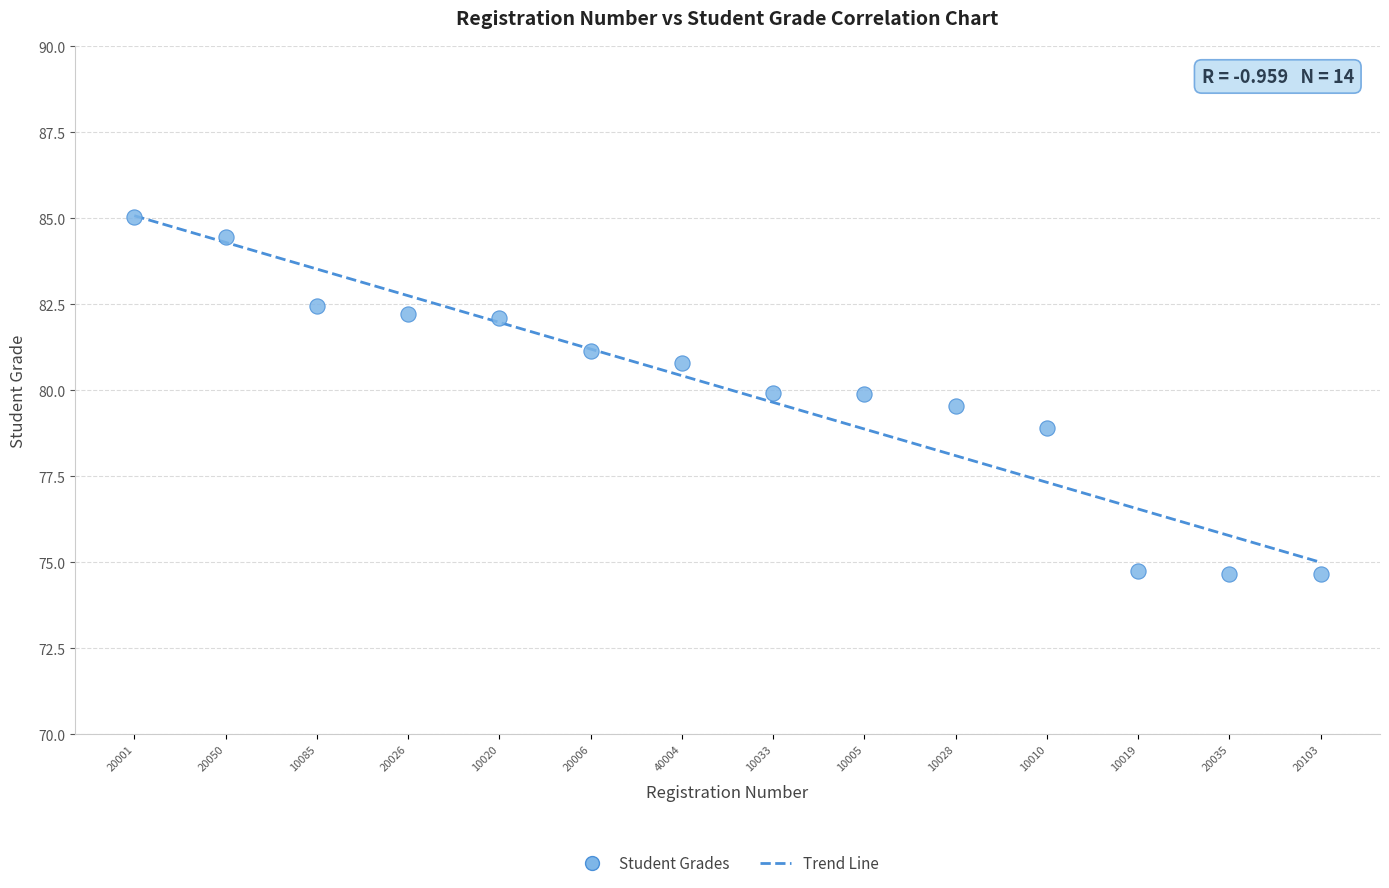

What is the range of Y values (max minus min)?

10.4